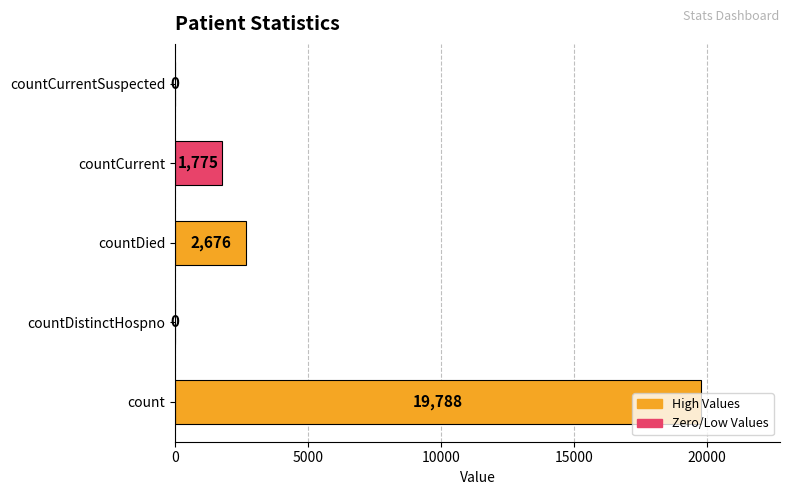

The chart shows a value of 26383 at count. True or false?

False